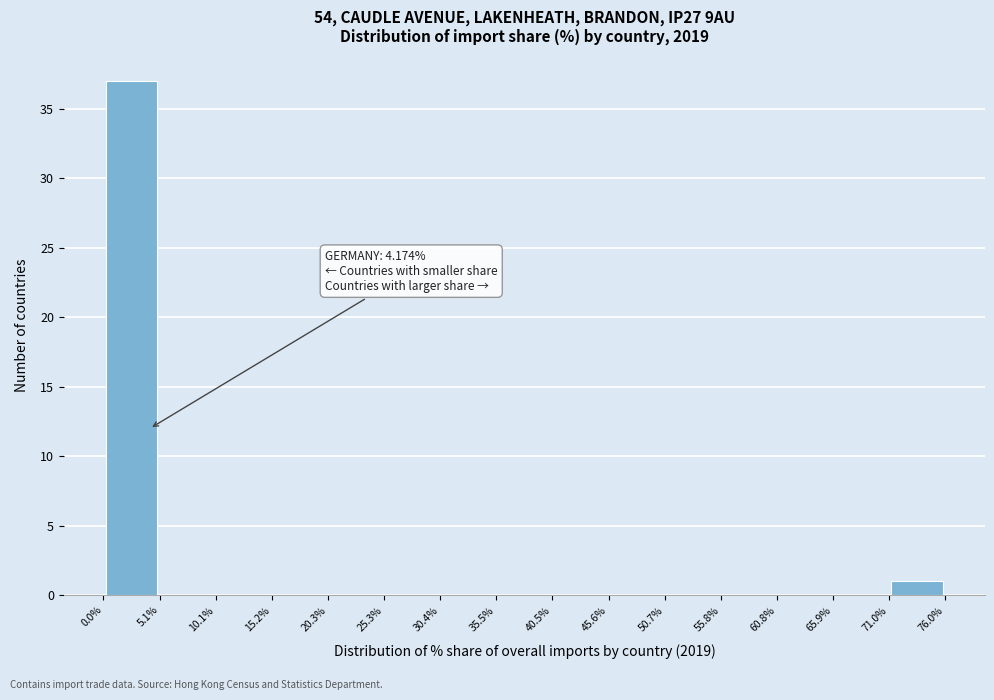

Over which range of the x-axis is the bar tallest?

0.0% to 5.1%